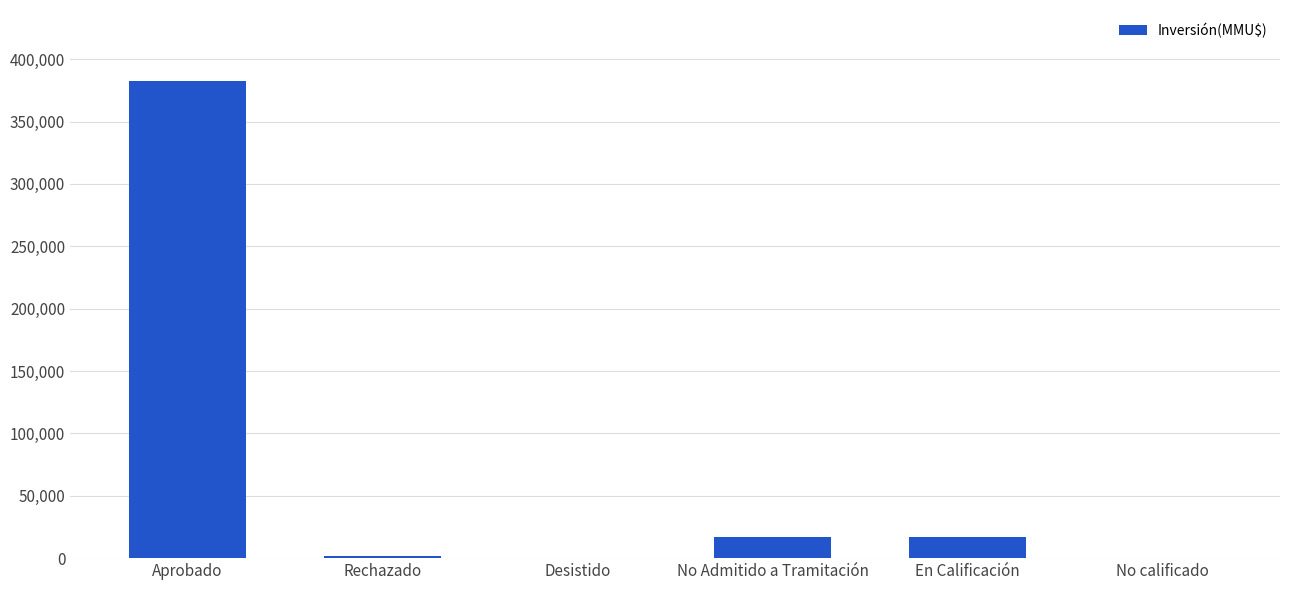

Count the number of categories in the chart.

6